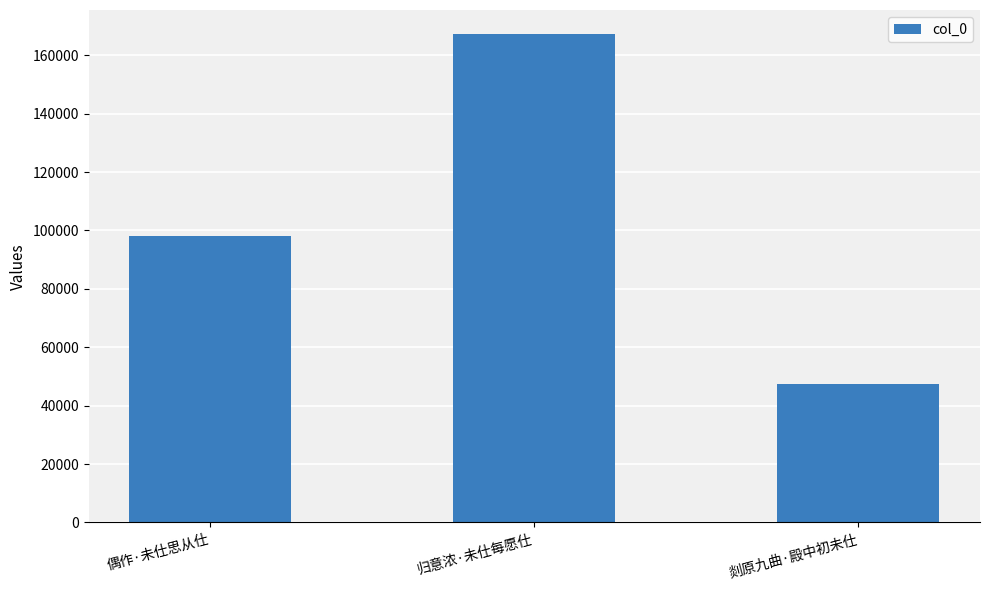

True or false: the data shows 167126 at 归意浓·未仕每愿仕.

True